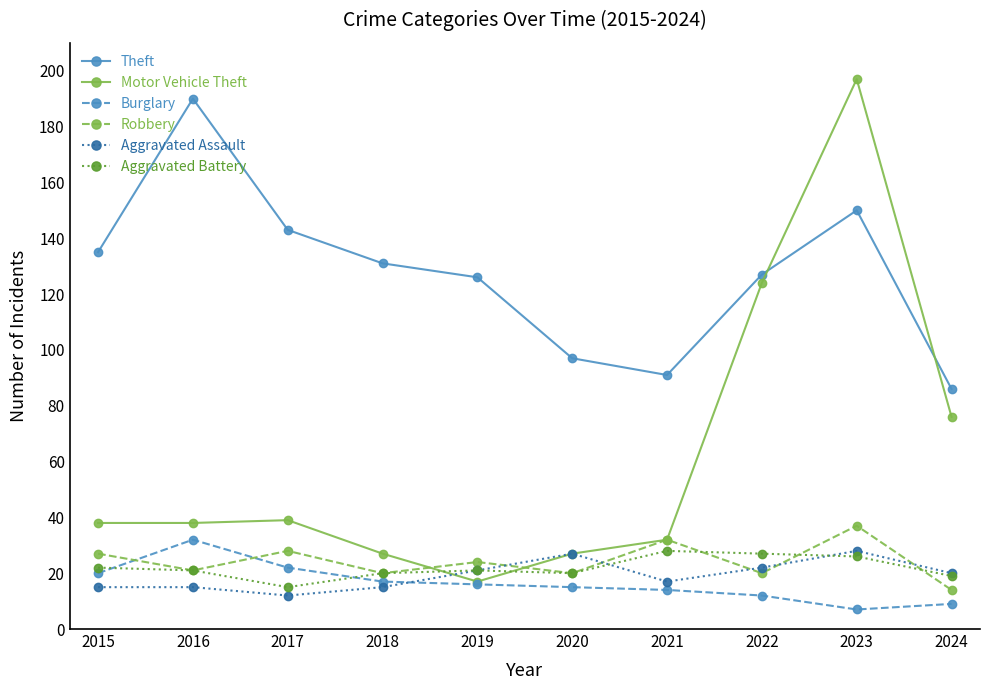

The Burglary series shows 10 at 2015. True or false?

False